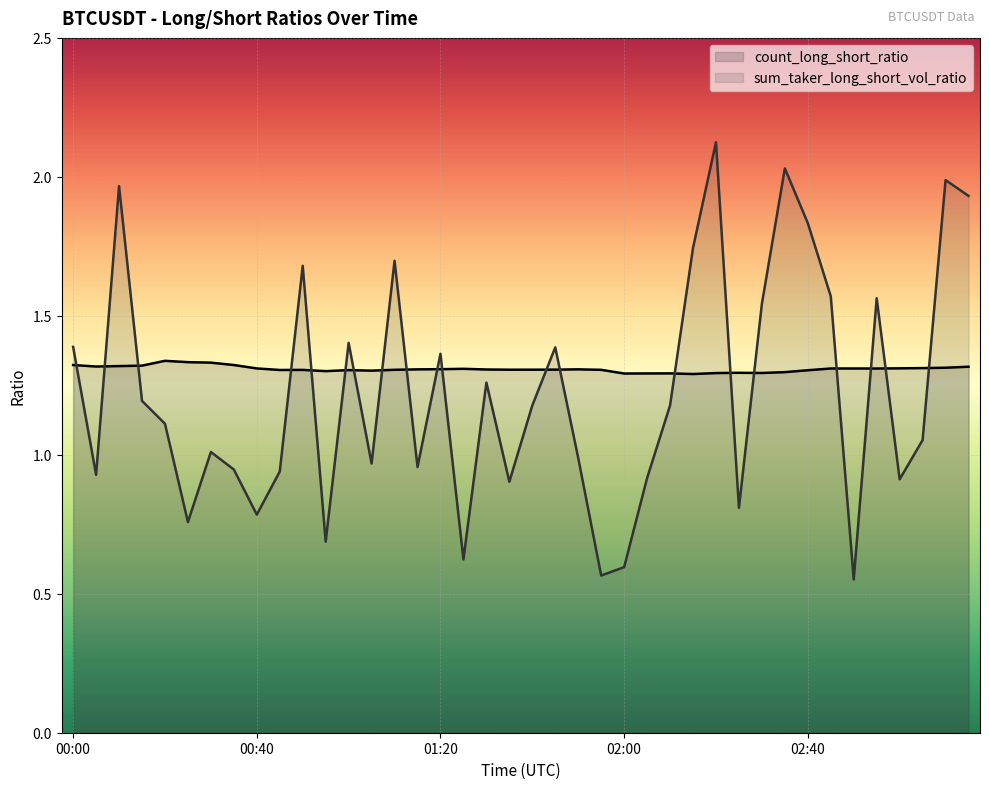

How many values in the sum_taker_long_short_vol_ratio series are below 1?

17